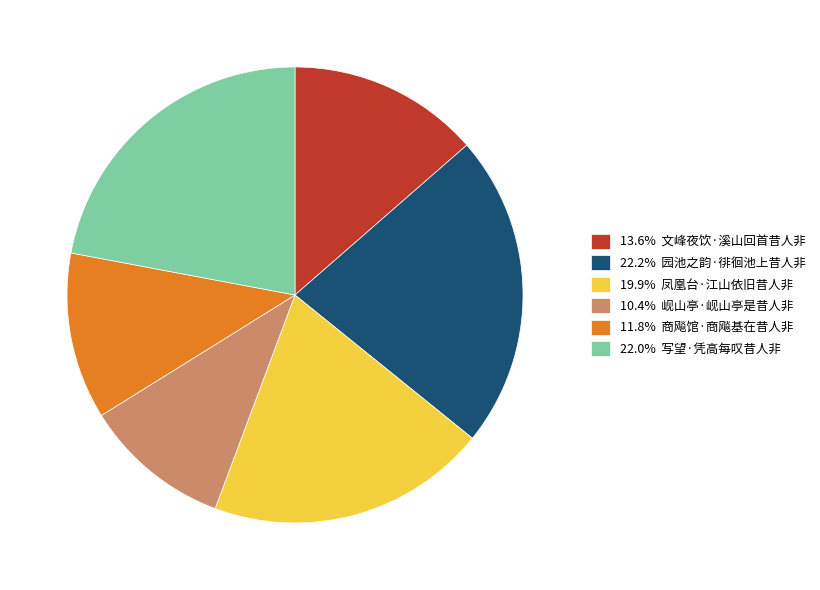

What is the ratio of the value at 22.2% 园池之韵·徘徊池上昔人非 to the value at 22.0% 写望·凭高每叹昔人非?

1.0